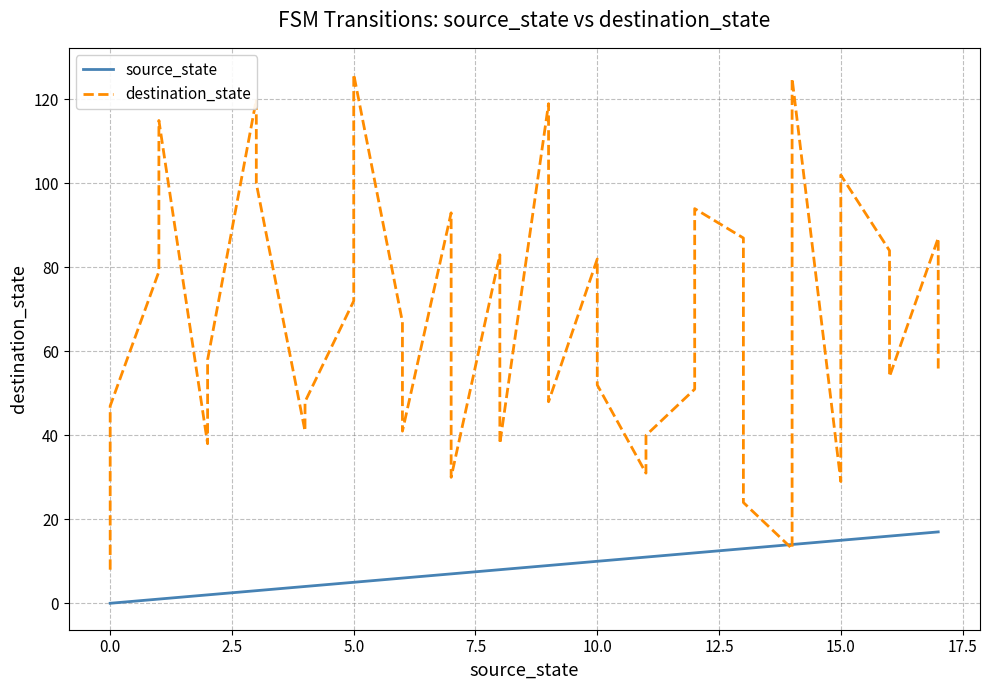

At how many categories does at least one series exceed 8?

35